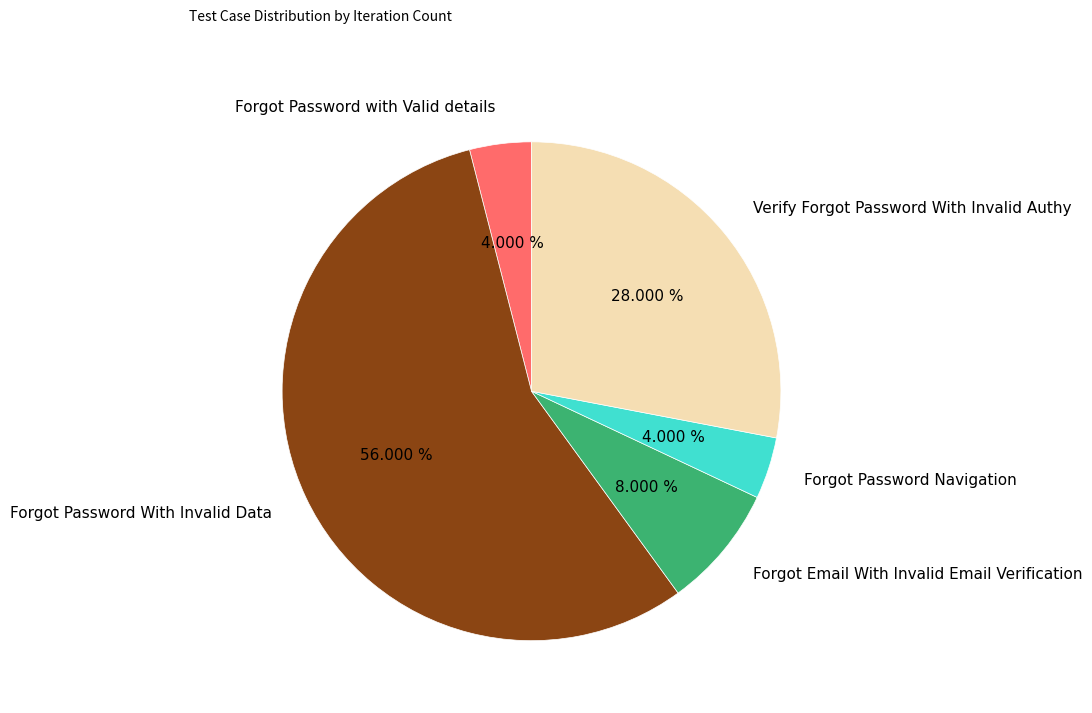

How much of the chart is everything except Forgot Email With Invalid Email Verification?

92.0%